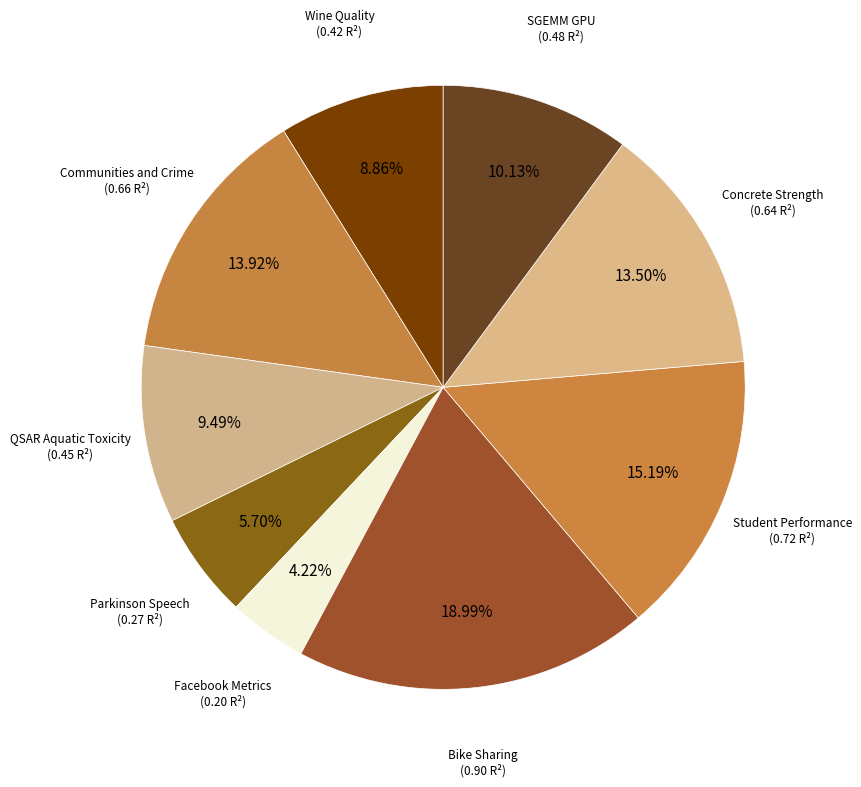

How many segments does this pie chart have?

9